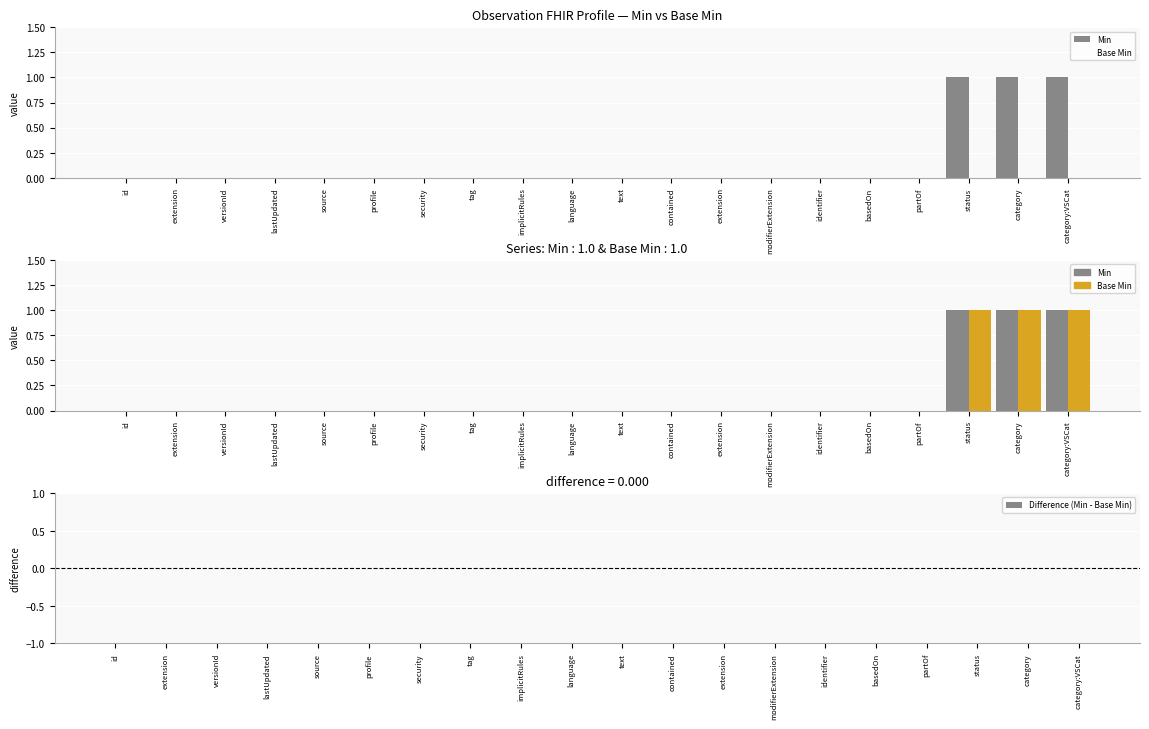

Which series changed the most between extension and identifier?

Min